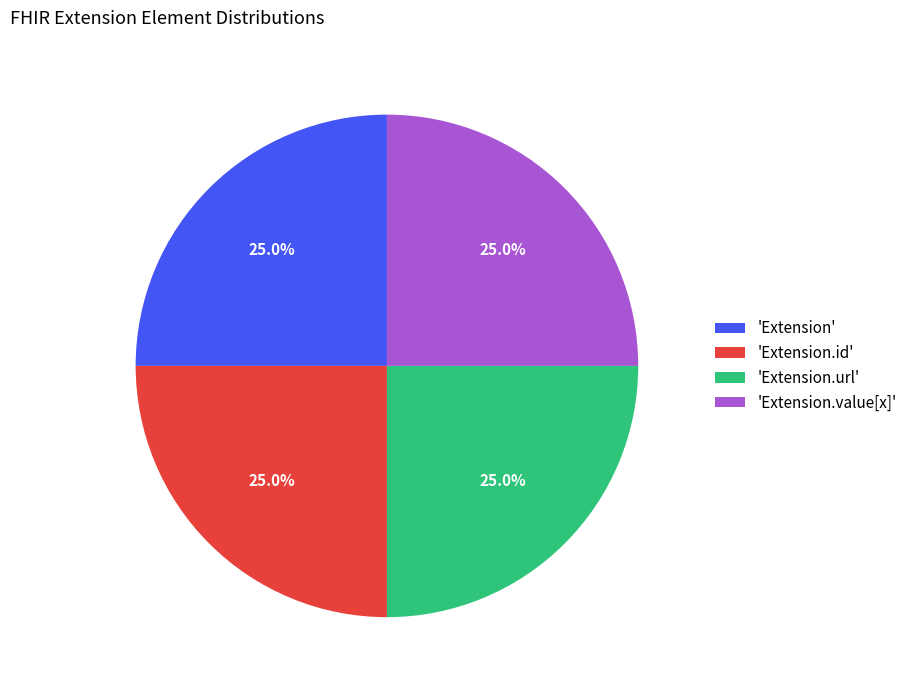

What portion of the pie excludes 'Extension.url'?

75.0%